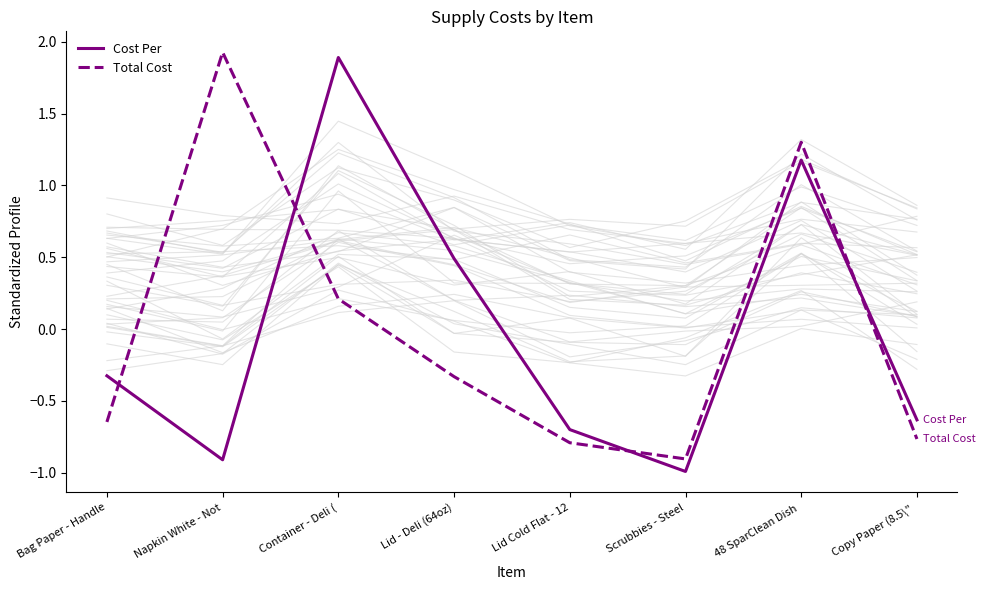

What is the maximum value shown in the chart?

1.9